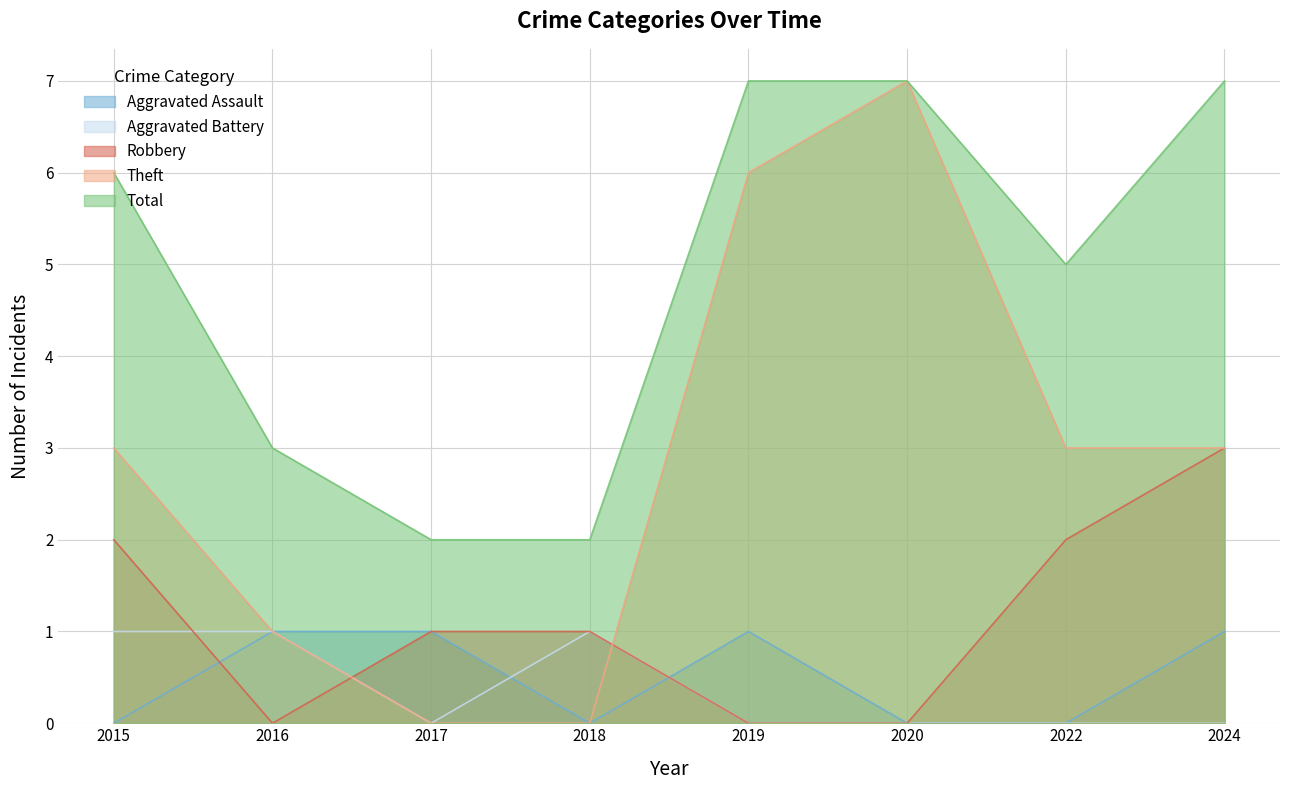

True or false: Robbery and Total intersect in this chart.

False